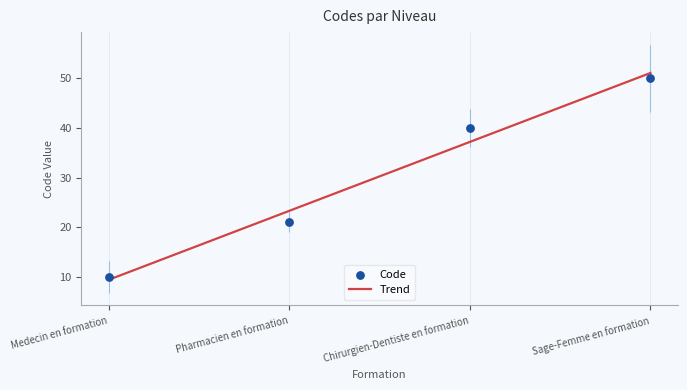

What is the lowest value of the Trend series?

9.4